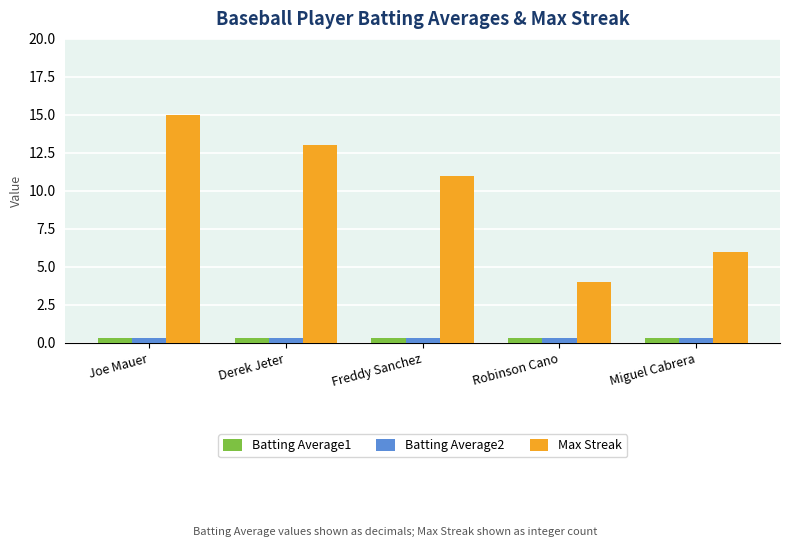

Count the Batting Average1 values in the range 0 to 1.

5